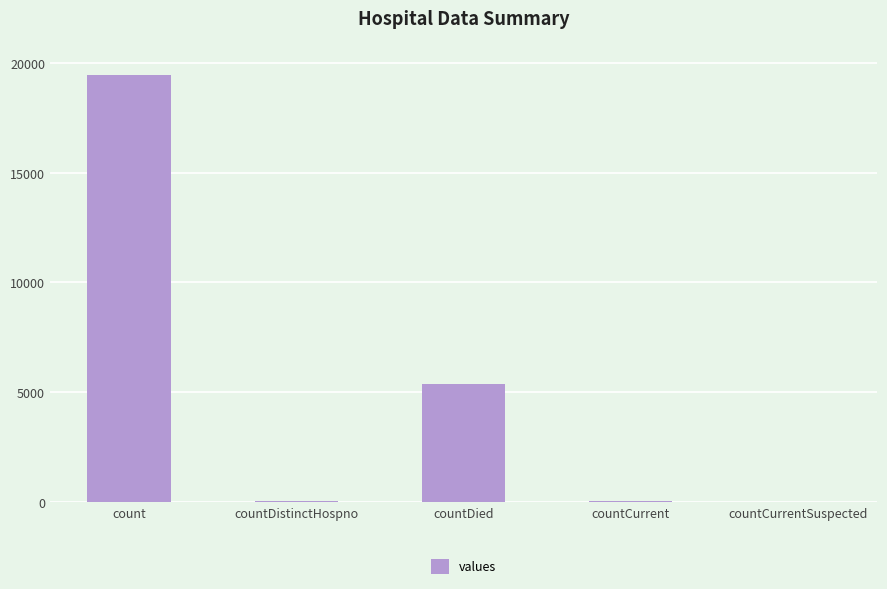

The chart shows a value of -11623 at countCurrentSuspected. True or false?

False